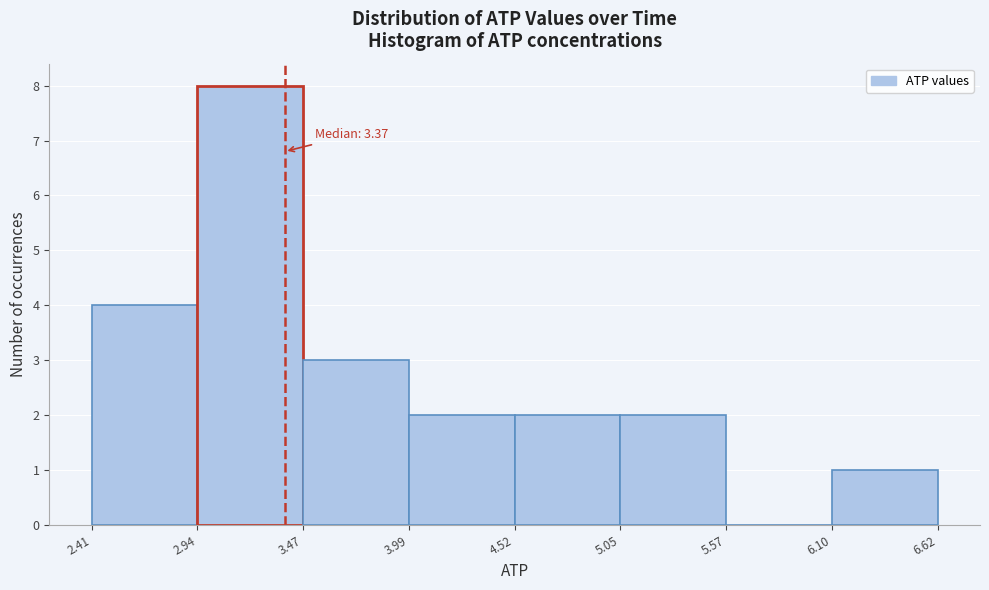

Which range on the x-axis has the tallest bar?

2.94 to 3.47